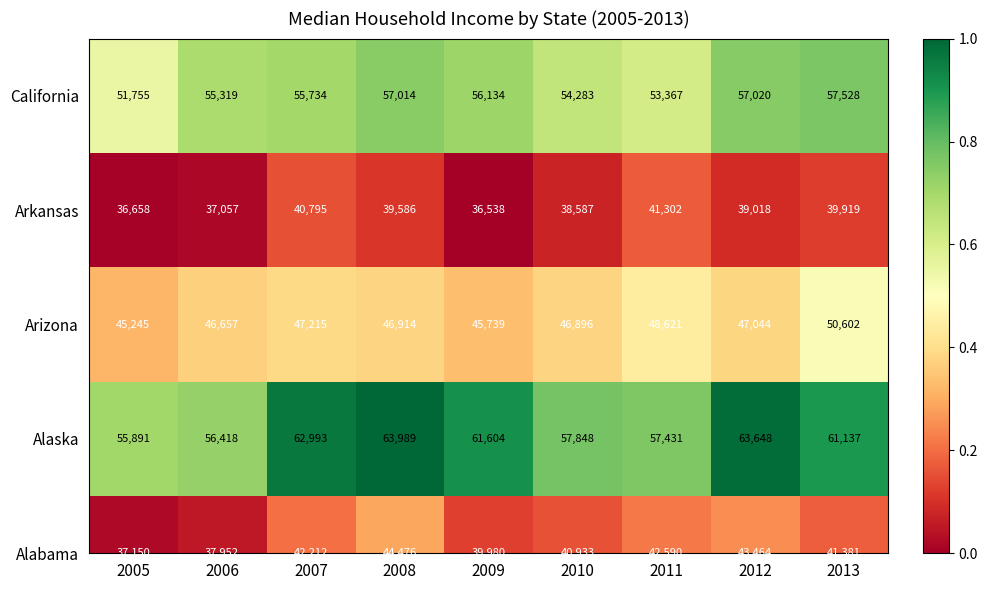

How many data points are above 55734?

4